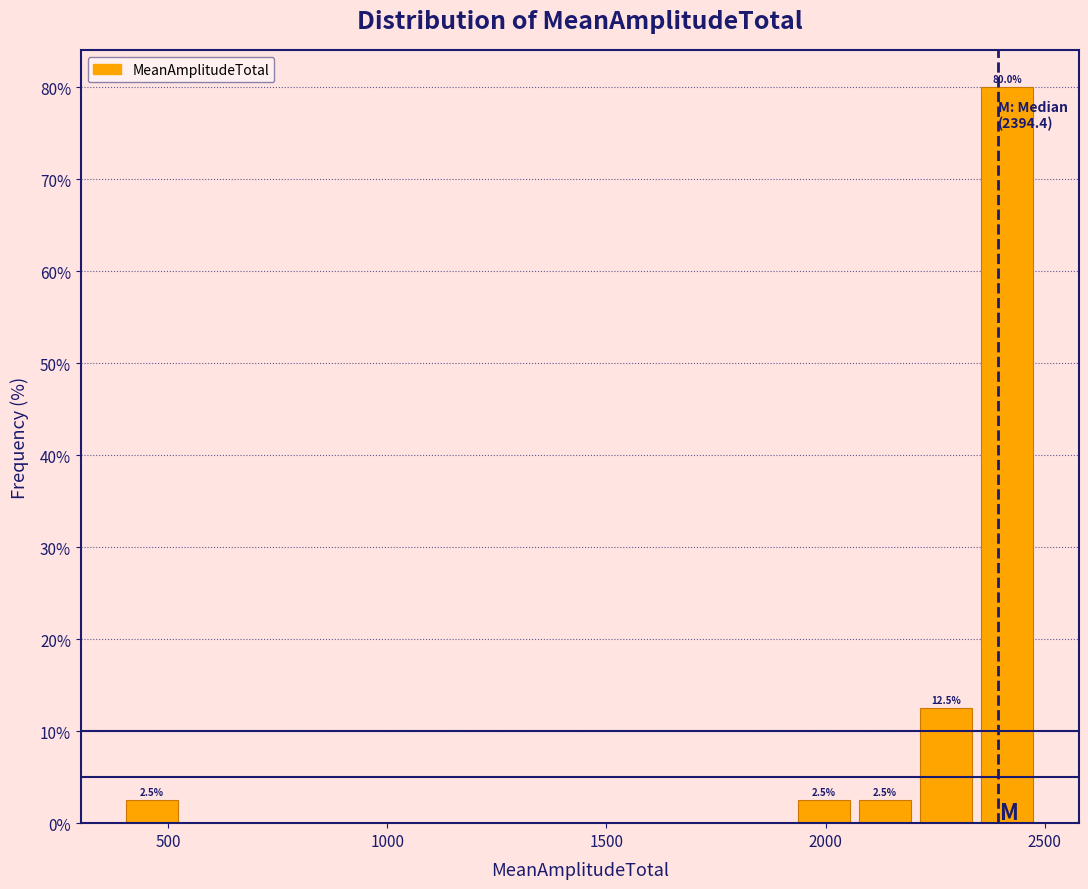

Read against the x-axis, roughly where is the centre of the tallest bar?

2400